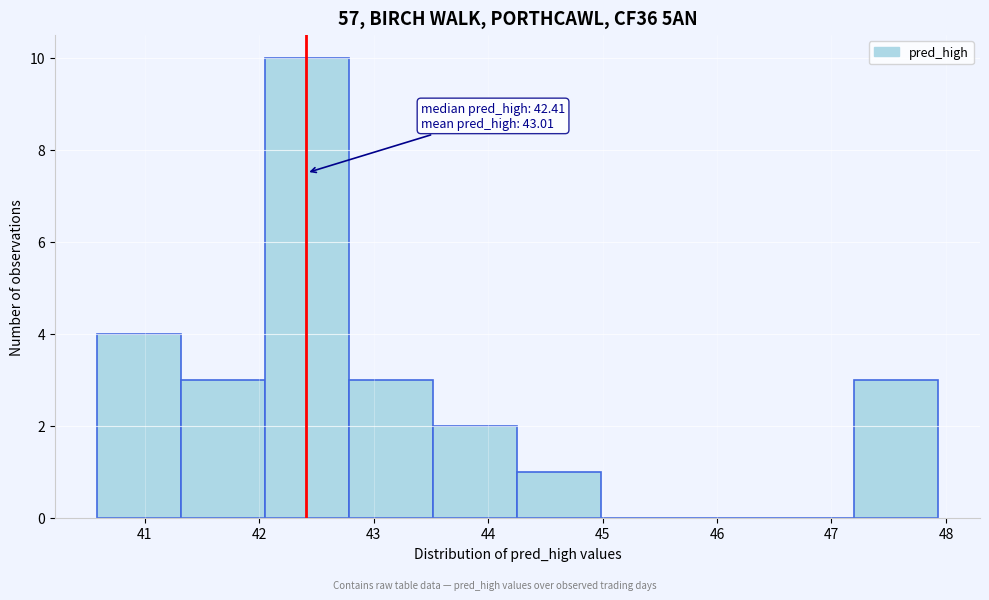

Which range on the x-axis has the tallest bar?

42.1 to 42.8